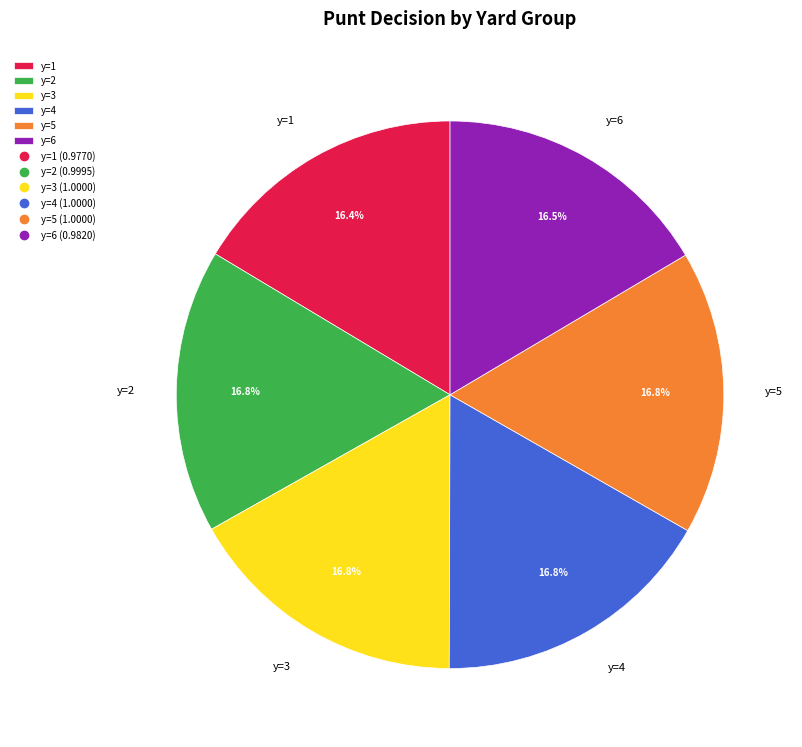

Is there a majority slice in this chart?

No